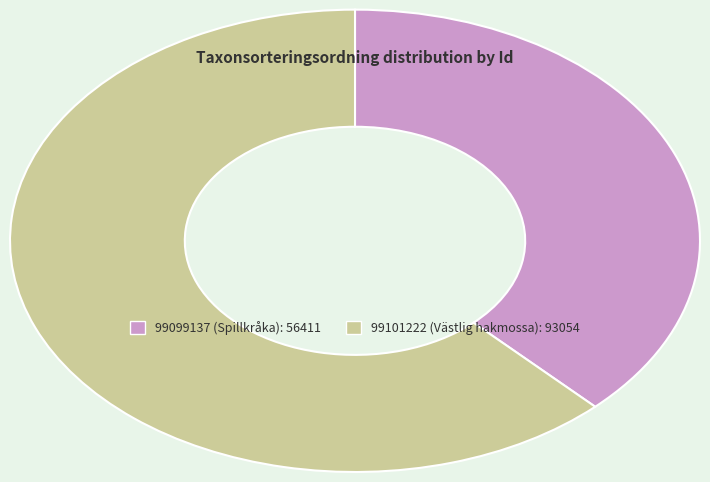

Which category has the smallest portion of the pie?

99099137